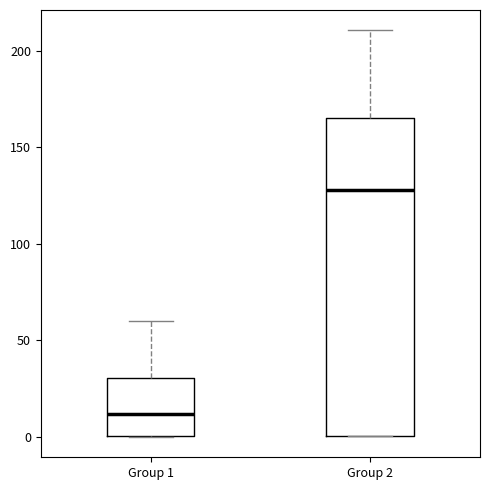

Which box's median line is the lowest?

Group 1